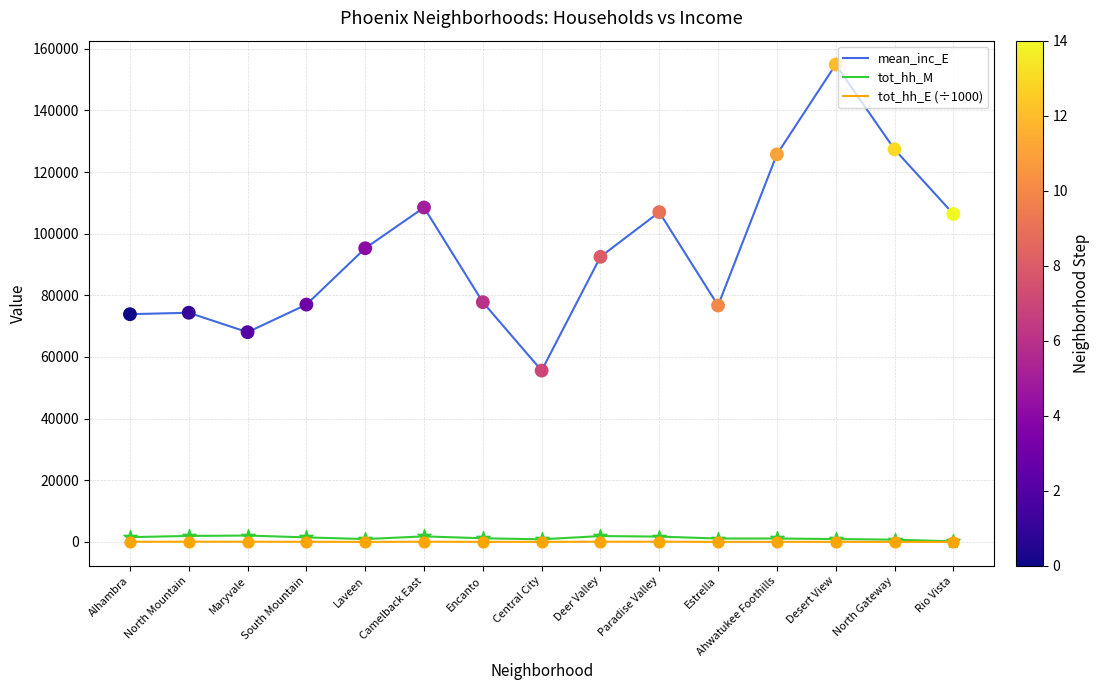

Which series has the largest total across all categories?

mean_inc_E